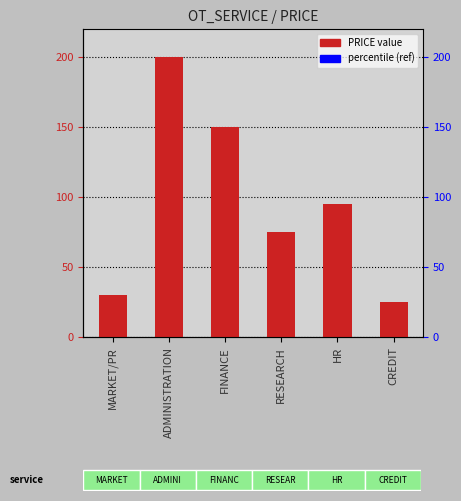

The chart shows a value of 29 at RESEARCH. True or false?

False